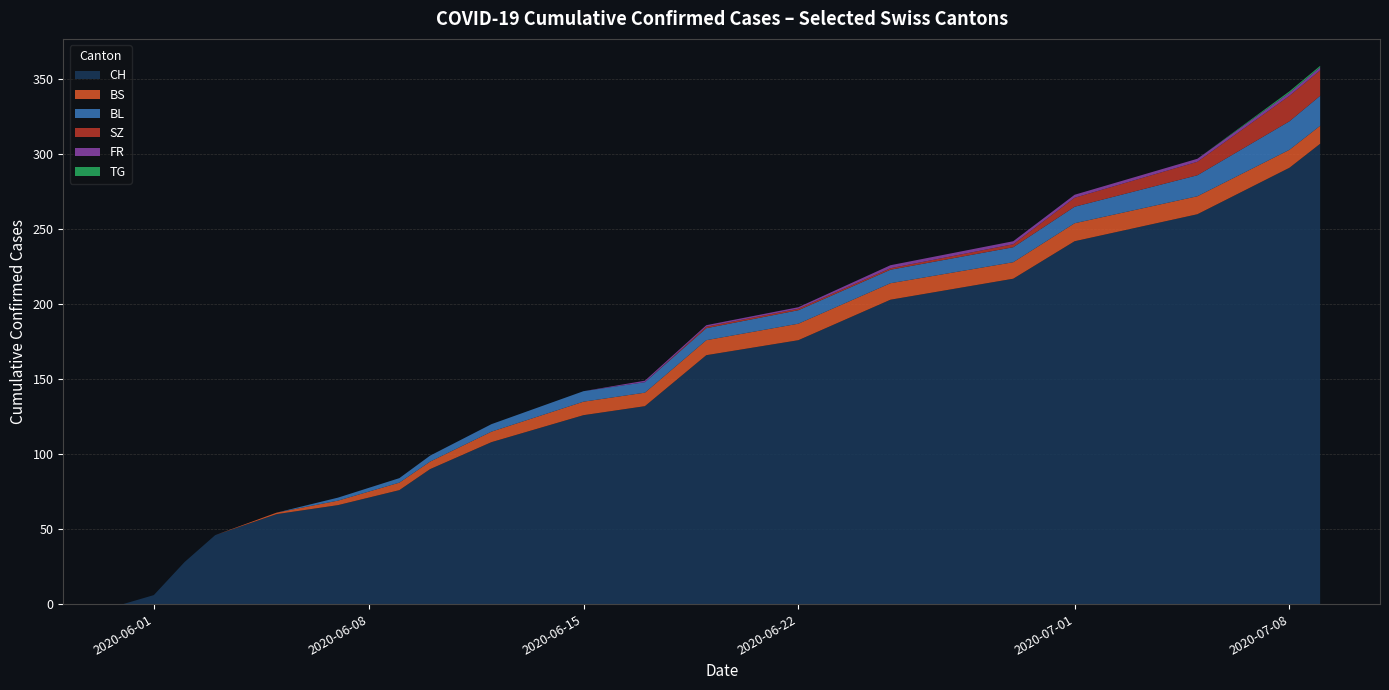

What is the maximum value for CH?

307